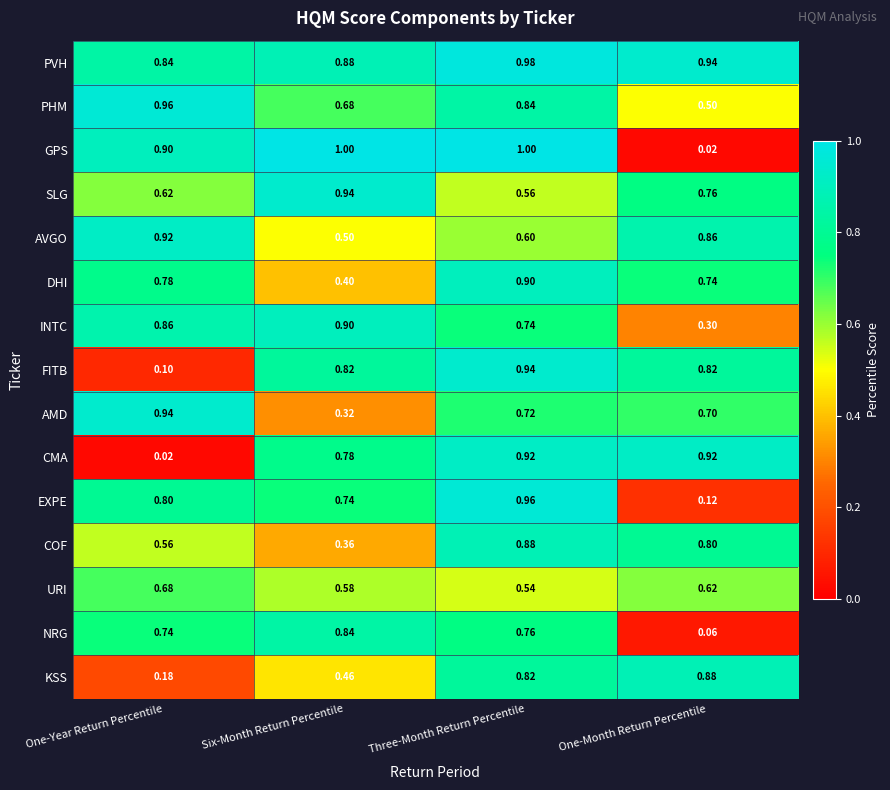

What is the total value across all series at Three-Month Return Percentile?

12.2